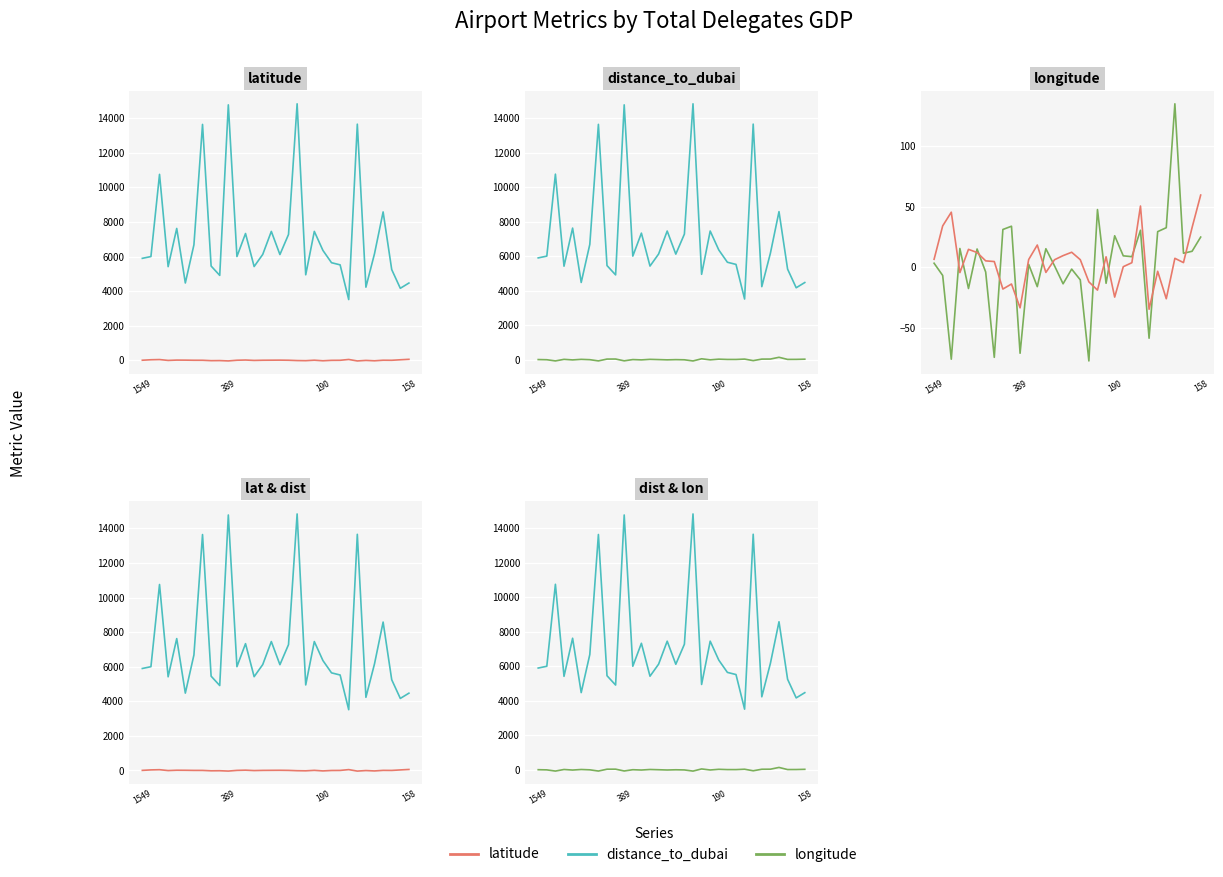

Reading left to right, what are all the values shown in this chart?

latitude: 6.6	34.1	45.3	-4.4	14.7	12.1	5.3	4.7	-17.9	-13.8	-33.4	6.4	18.3	-4.3	6.2	9.6	12.4	6.2	-12.0	-18.8	8.6	-24.6	0.5	3.8	50.4	-34.6	-3.3	-25.9	7.4	3.8	32.7	59.4
distance_to_dubai: 5899.6	6003.1	10756.6	5418.1	7628.0	4474.3	6683.3	13645.1	5453.8	4913.3	14776.6	6003.2	7335.3	5425.2	6124.5	7456.9	6119.1	7280.9	14836.7	4947.6	7457.5	6358.4	5646.3	5522.4	3514.8	13659.1	4231.7	6169.6	8583.3	5249.1	4167.5	4471.3
longitude: 3.3	-6.8	-75.7	15.4	-17.5	15.0	-3.9	-74.1	31.1	33.8	-70.8	2.4	-16.0	15.3	1.3	-13.6	-1.5	-10.4	-77.1	47.5	-13.2	25.9	9.4	8.7	30.5	-58.4	29.3	32.6	134.5	11.5	13.2	24.8